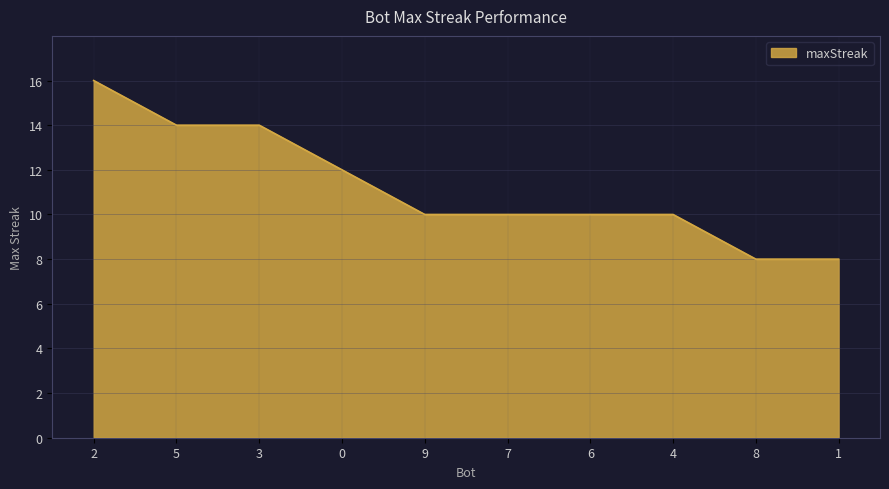

What is the maximum value shown in the chart?

16